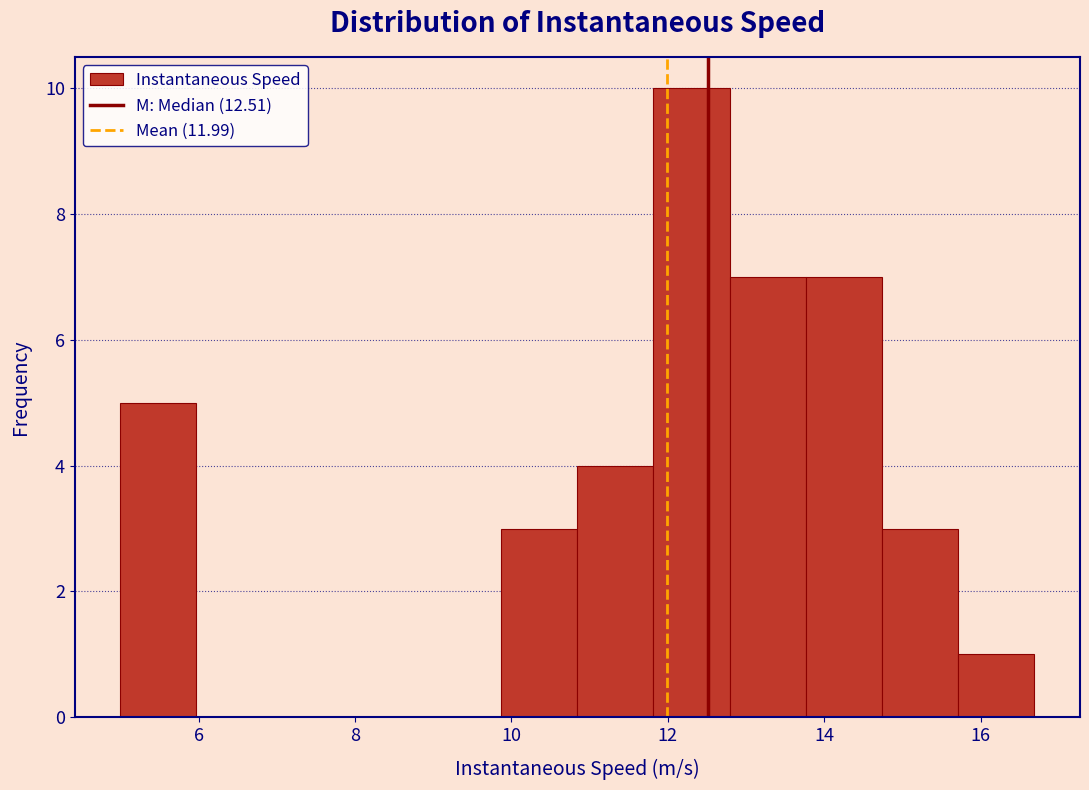

Reading left to right, transcribe this chart: for each bar, give the range it covers on the x-axis and its height. Neither the bar edges nor the heights are printed on the chart, so give them approximately, as read against the axes.

5.0 to 6.0: 5
6.0 to 7.0: 0
7.0 to 8.0: 0
8.0 to 8.8: 0
8.8 to 9.8: 0
9.8 to 10.8: 3
10.8 to 11.8: 4
11.8 to 12.8: 10
12.8 to 13.8: 7
13.8 to 14.8: 7
14.8 to 15.8: 3
15.8 to 16.6: 1